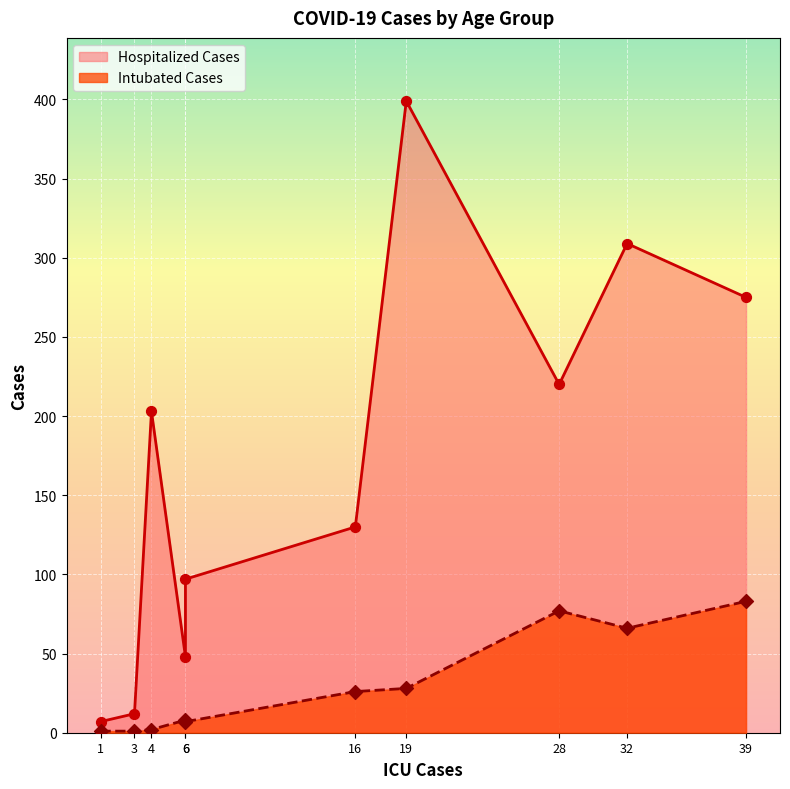

Which series reaches the minimum Y coordinate?

Intubated Cases